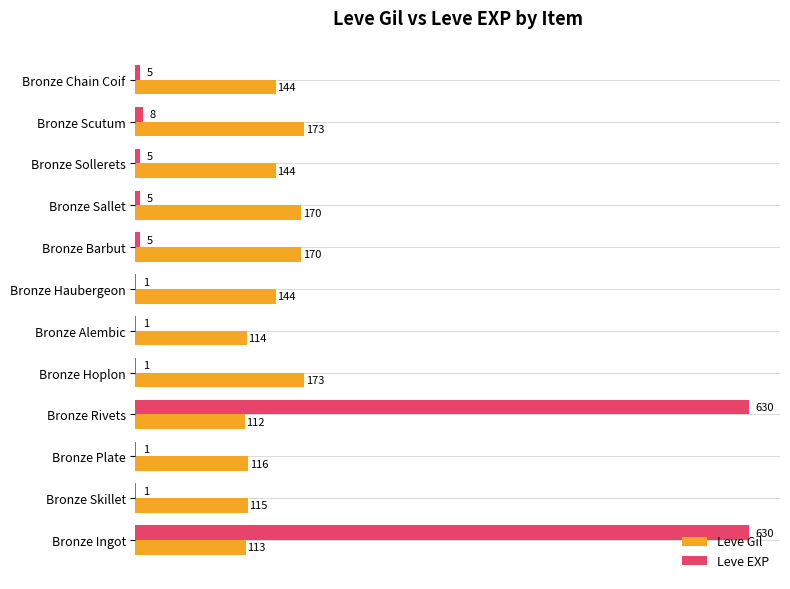

The value of Leve Gil at Bronze Skillet is 115. True or false?

True